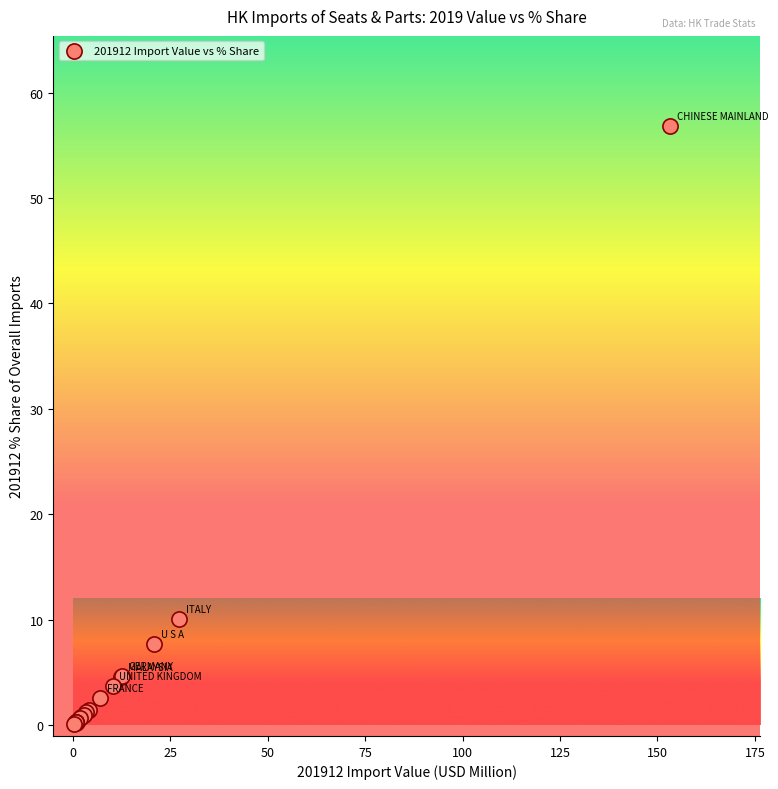

What Y value in the scatter plot is closest to 28?

10.1